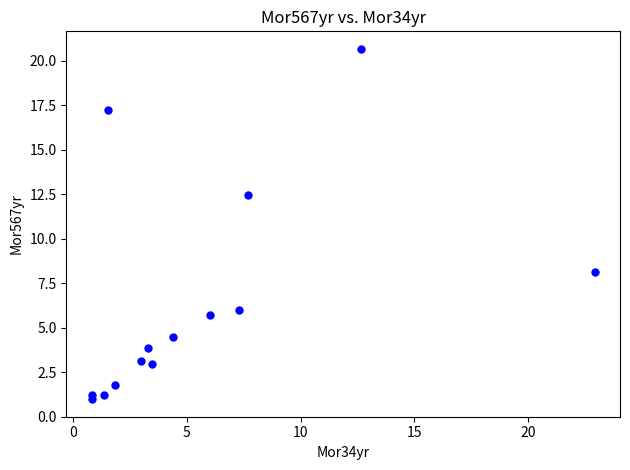

What is the range of Y values (max minus min)?

19.7